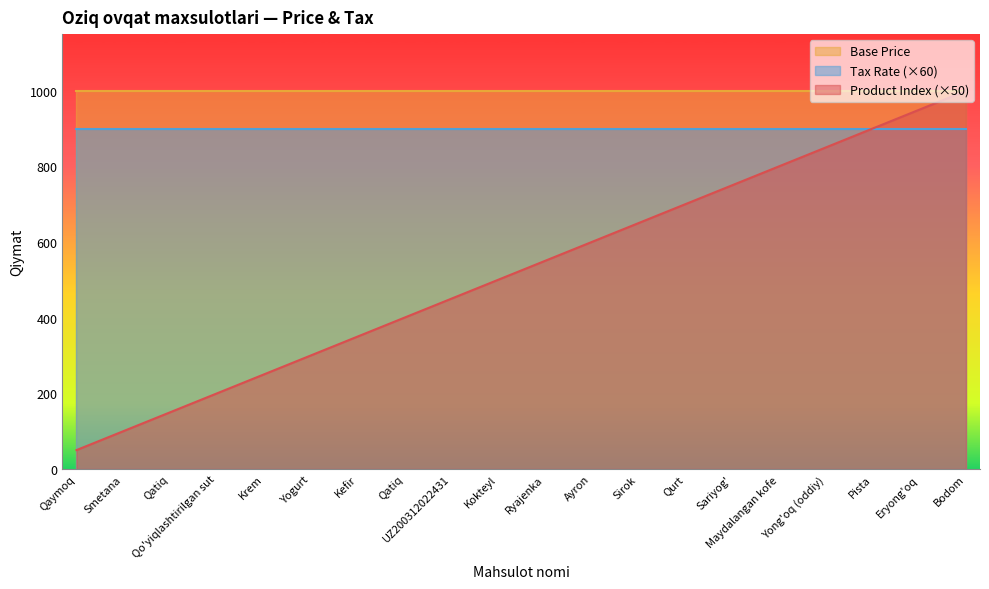

At which category is the sum across all series the highest?

Bodom